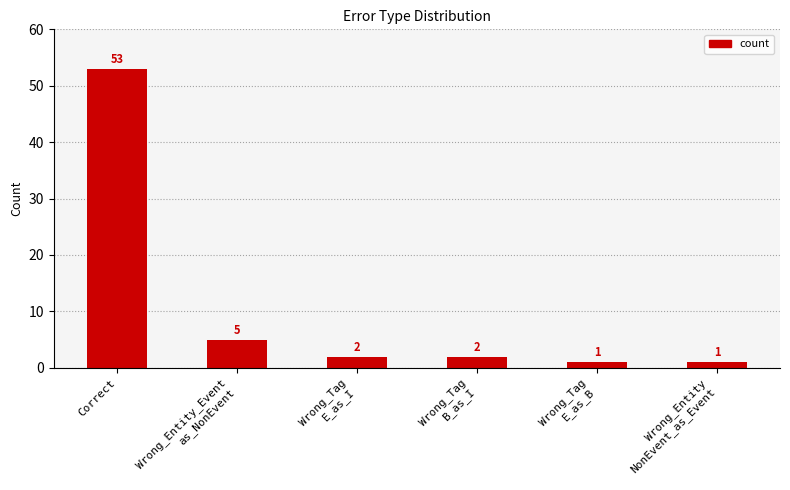

Between Wrong_Tag
E_as_I and Wrong_Entity_Event
as_NonEvent, which is larger?

Wrong_Entity_Event
as_NonEvent